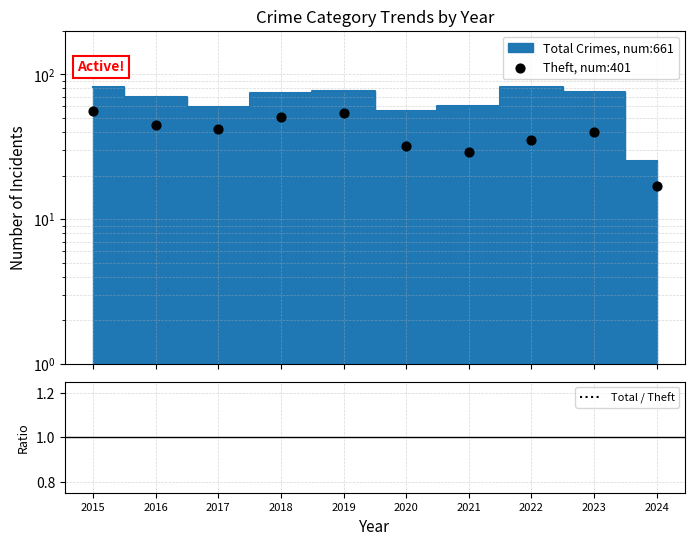

Which series has the widest spread of Y values?

Theft, num:401